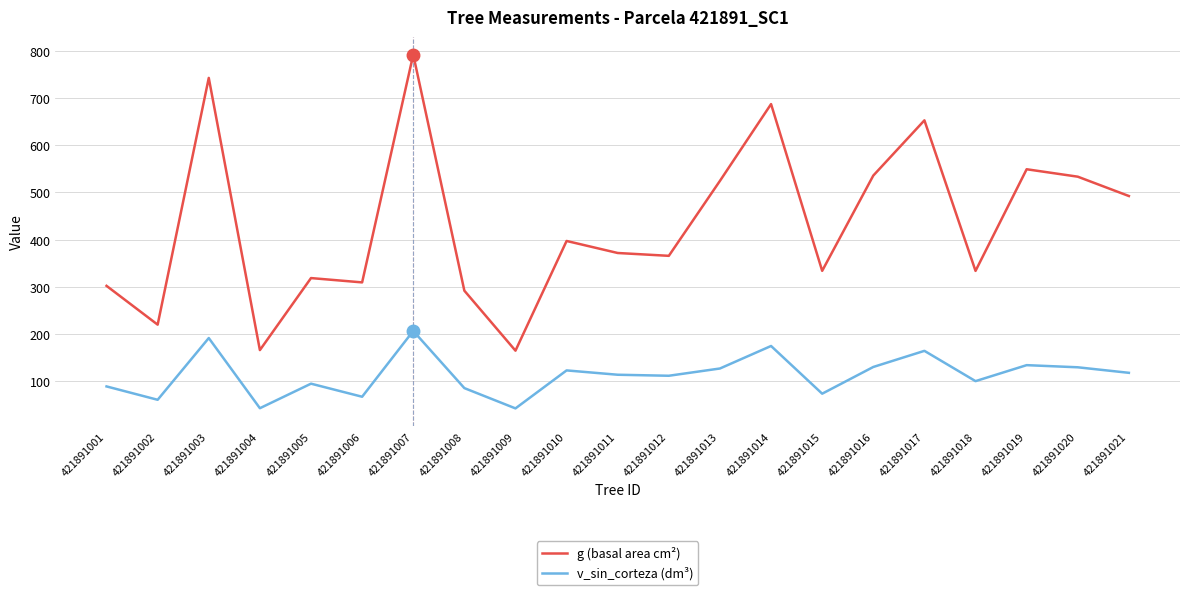

True or false: g (basal area cm²) has a value of 652.7 at 421891017.

True